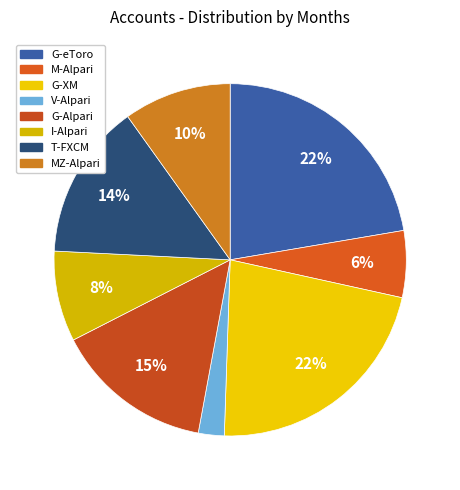

What percentage do I-Alpari and V-Alpari together represent?

10.7%